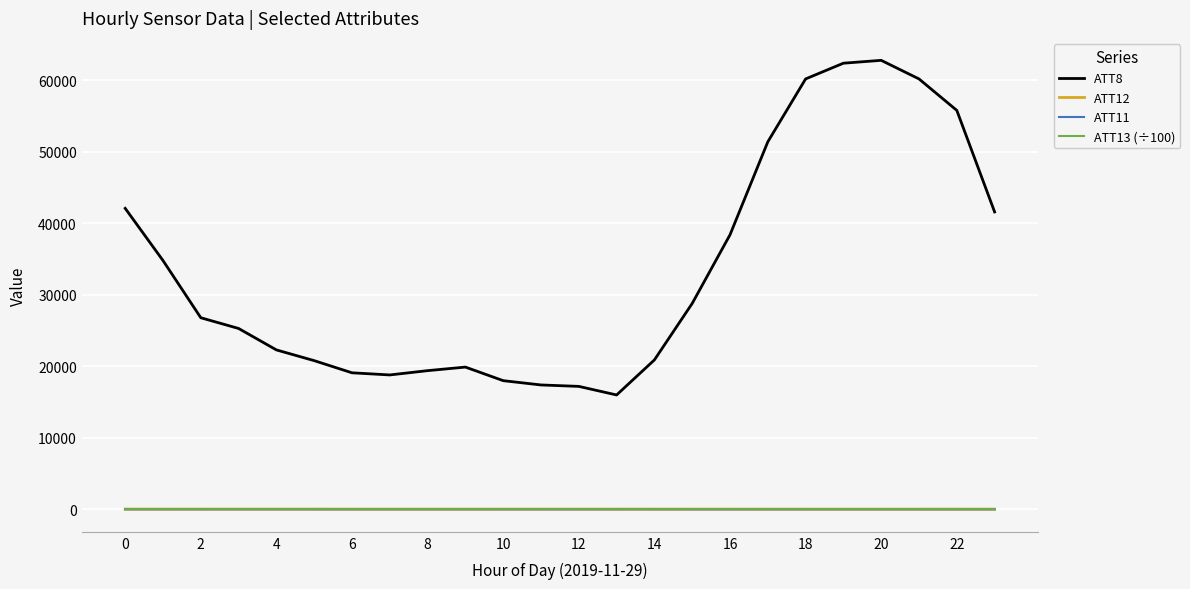

Which series has the largest total across all categories?

ATT8